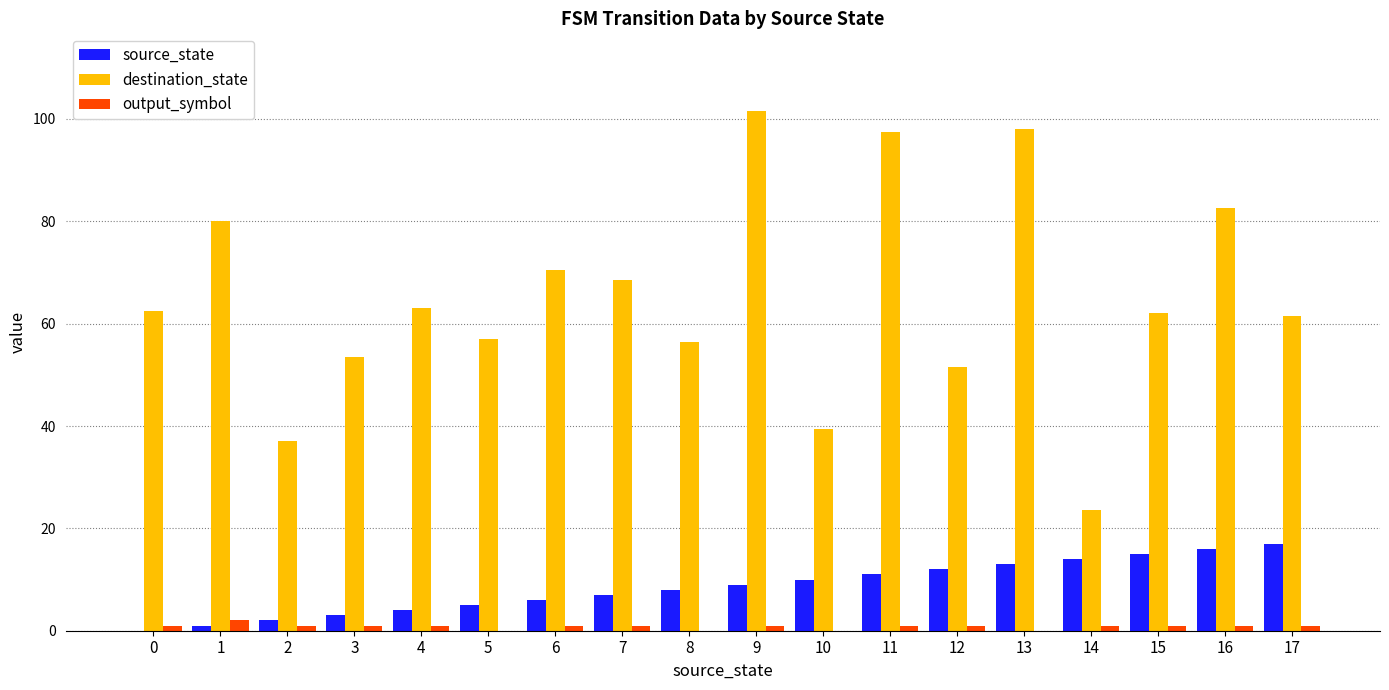

Which series has the widest spread of values?

destination_state